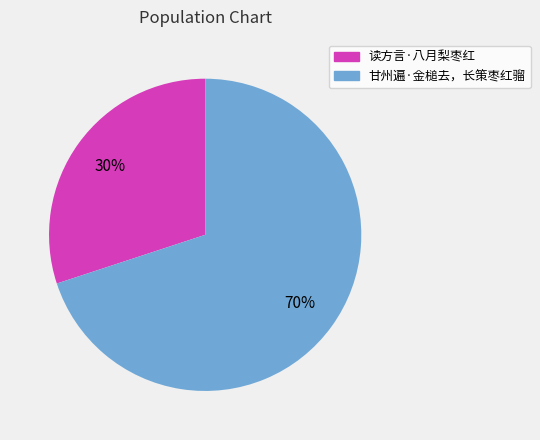

To the nearest percent, what is the average slice percentage?

50%